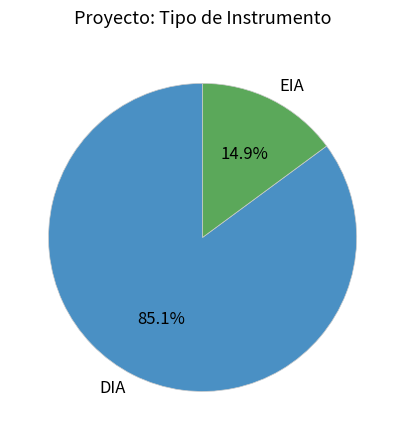

How much of the chart is everything except EIA?

85.1%